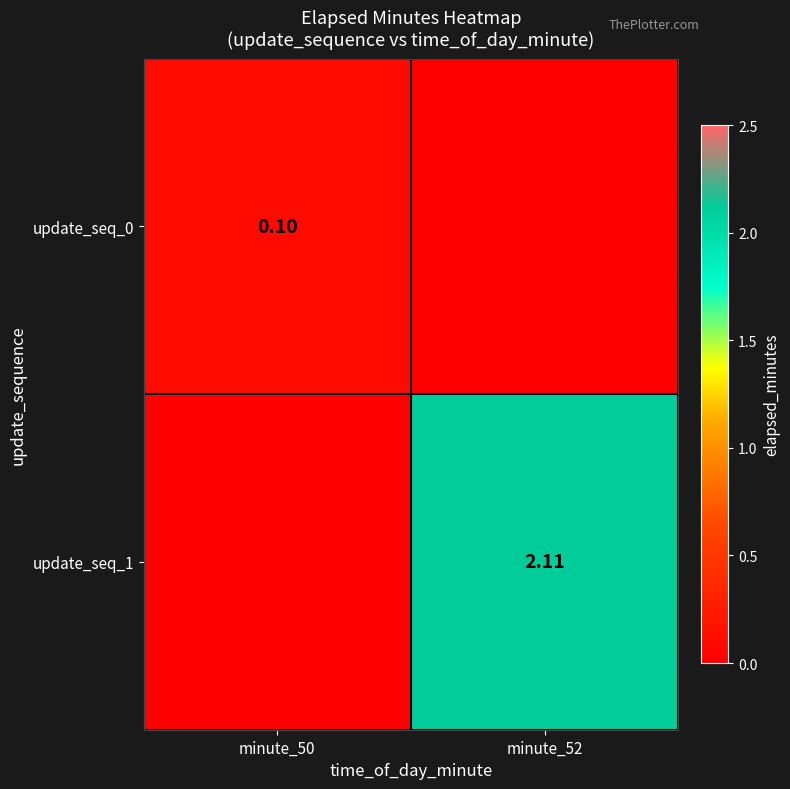

Which has a higher value, minute_52 or minute_50?

minute_50